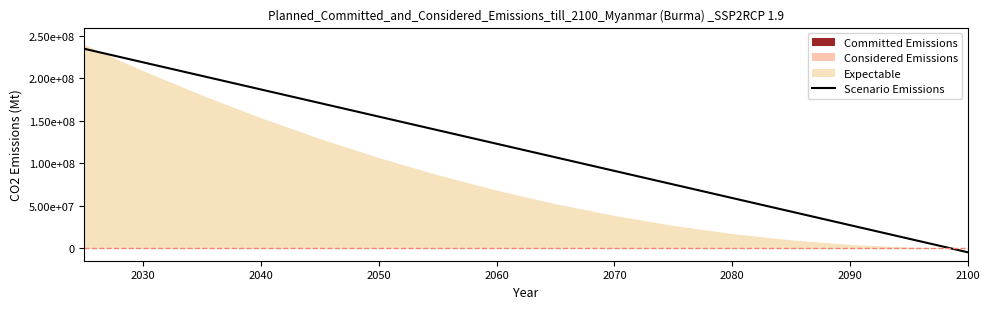

Reading right to left, list all the values displayed in this chart.

-5000000	11000000	27000000	43000000	59000000	75000000	91000000	107000000	123000000	139000000	155000000	171000000	187000000	203000000	219000000	235000000